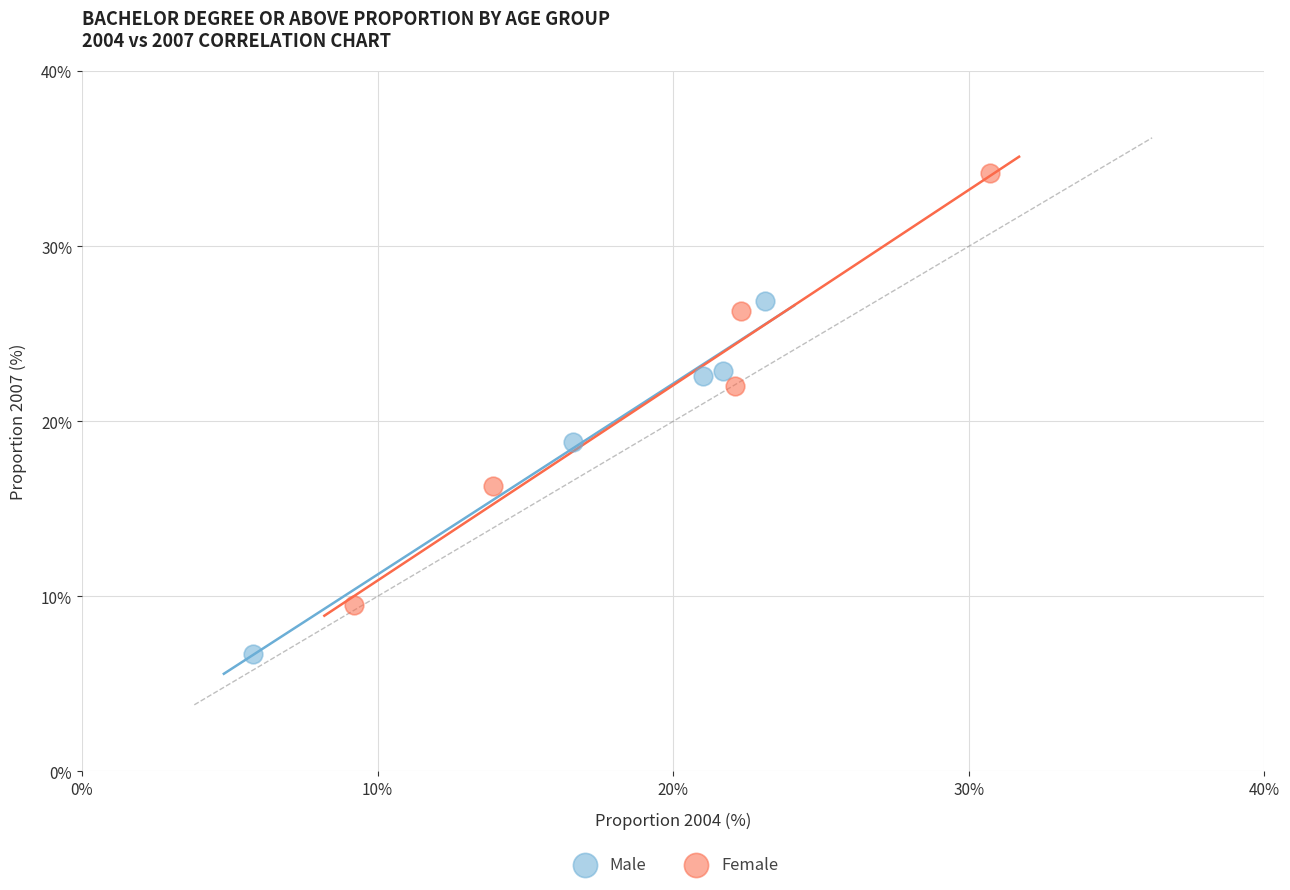

Which series contains the highest Y value?

Female